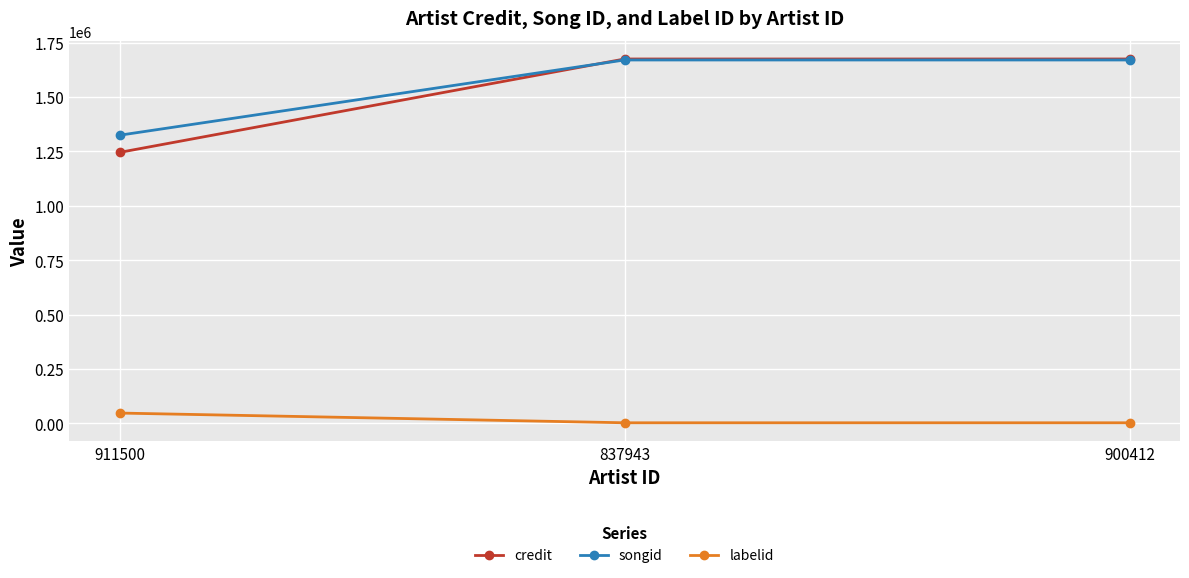

Reading left to right, what are all the values shown in this chart?

credit: 1245823	1675022	1675022
songid: 1324744	1670453	1670453
labelid: 47931	3267	3267